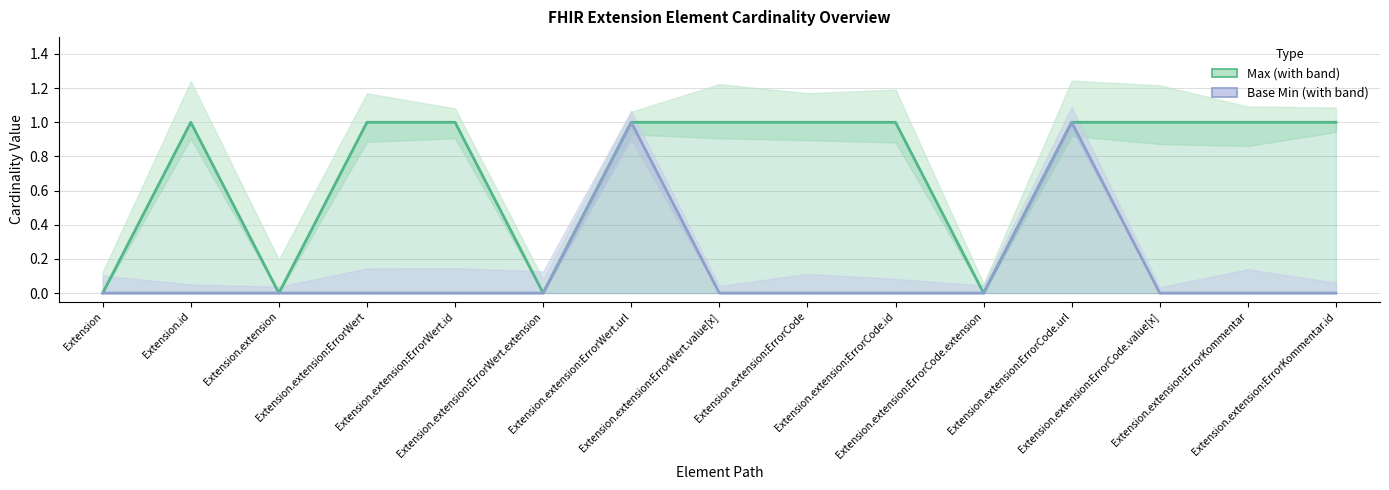

What is the highest value of the Max series?

1